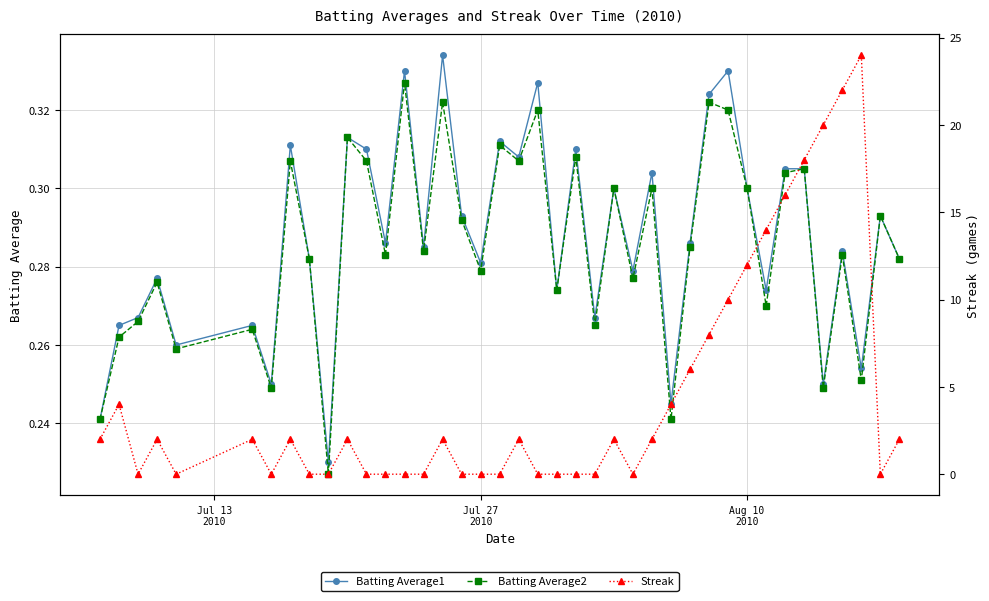

True or false: Batting Average1 has more than 2 points higher than both neighbors.

True